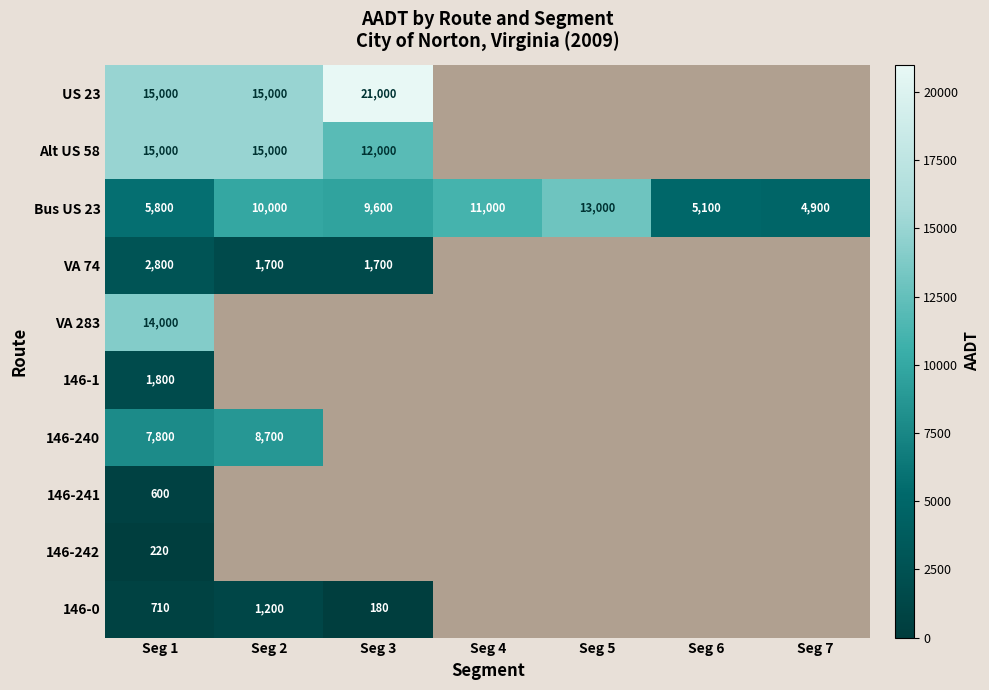

Where does the Bus US 23 series first go above 9600?

Seg 2